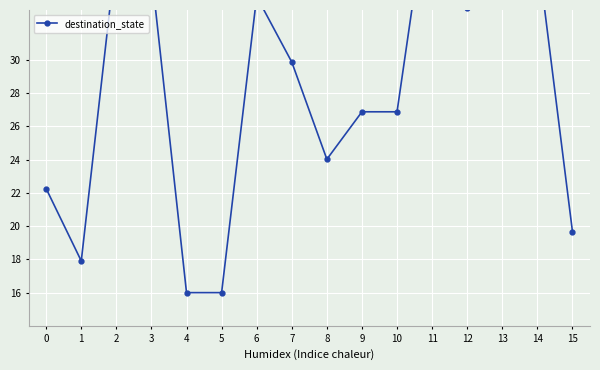

What is the value of the 8th point from the left?

29.9